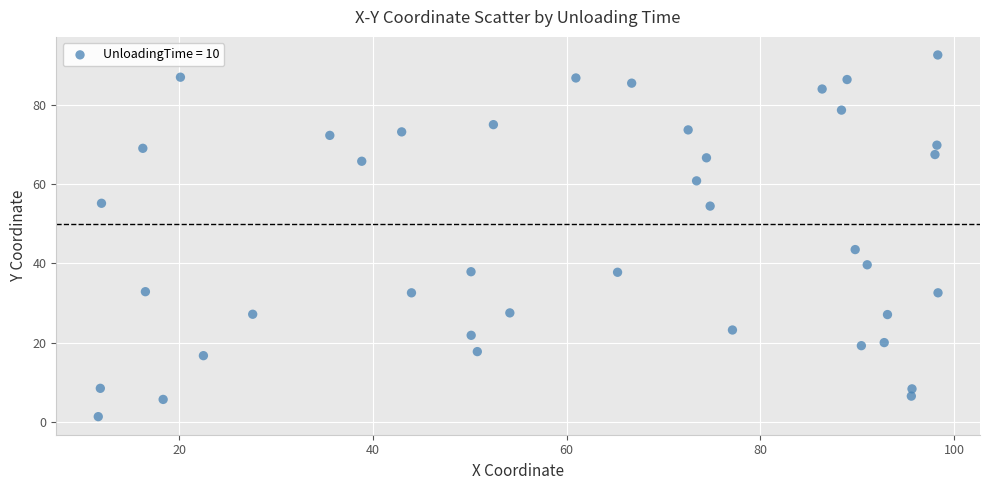

What Y value in the scatter plot is closest to 46?

43.5